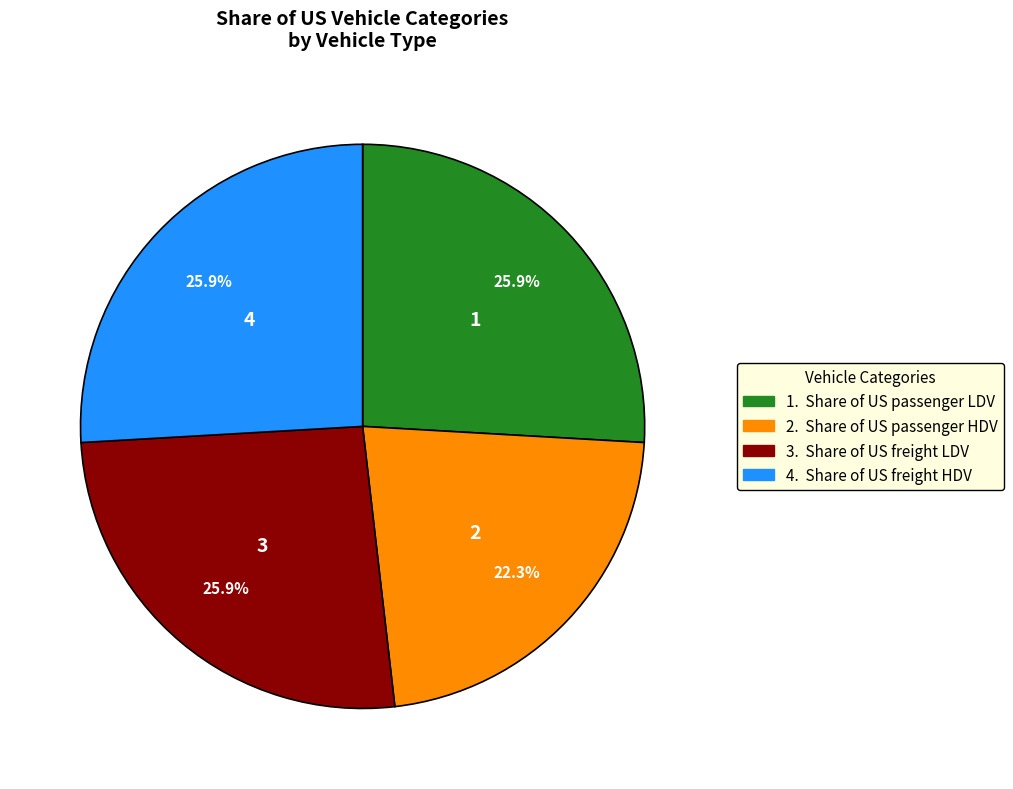

Does any single category account for the majority?

No